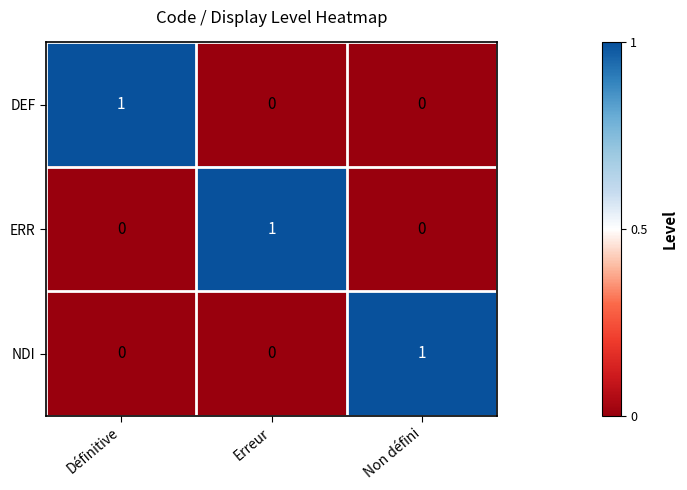

True or false: ERR has a value of 0 at Non défini.

True